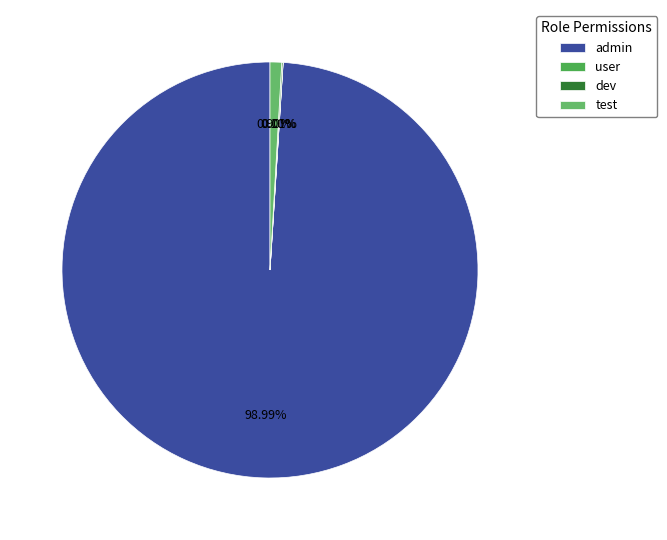

Does any single category account for the majority?

Yes